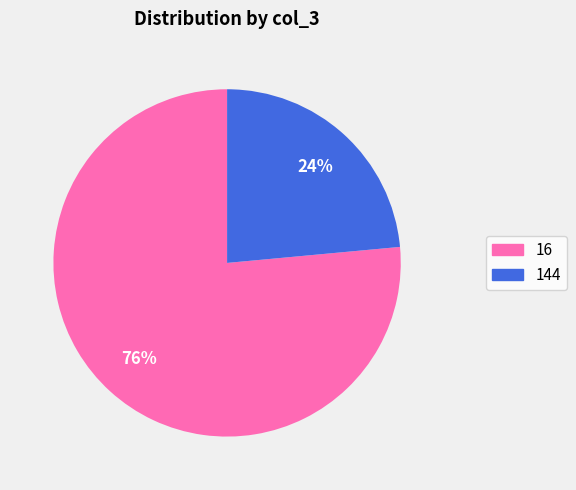

Is the sum of 144 and 16 greater than half?

Yes